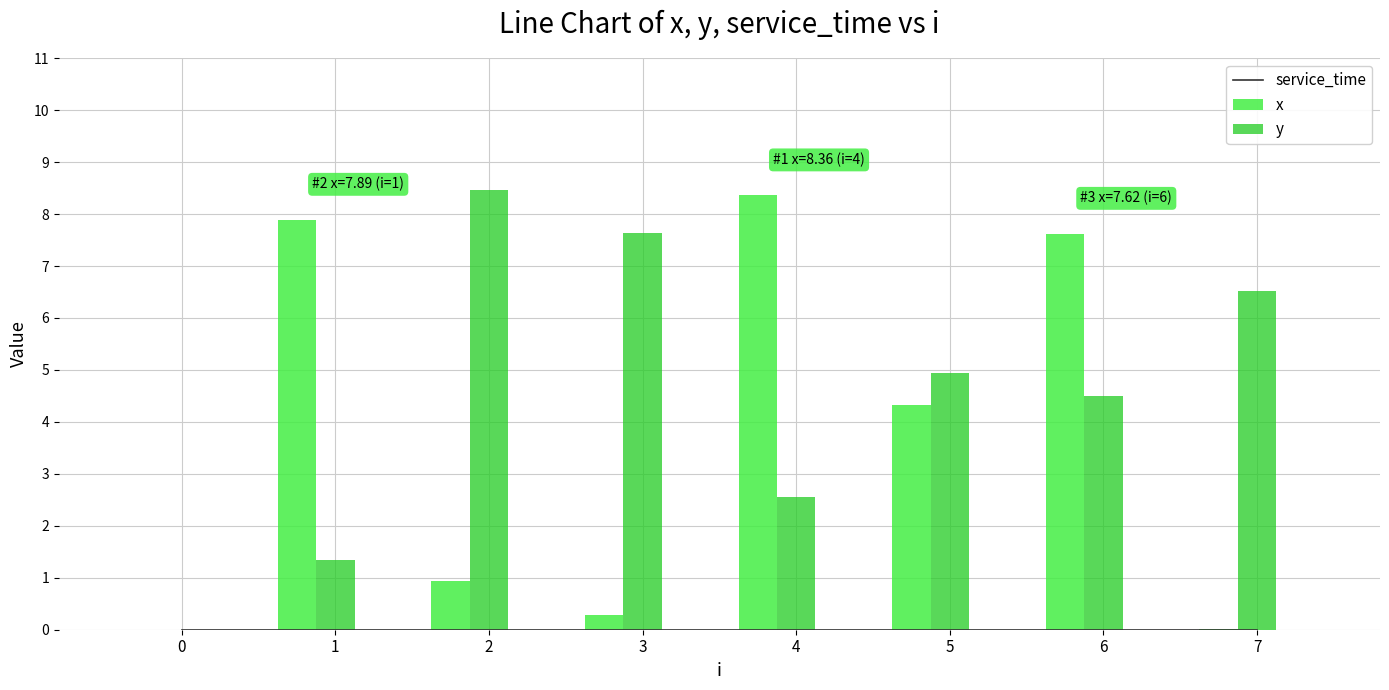

How many distinct data groups are displayed?

3